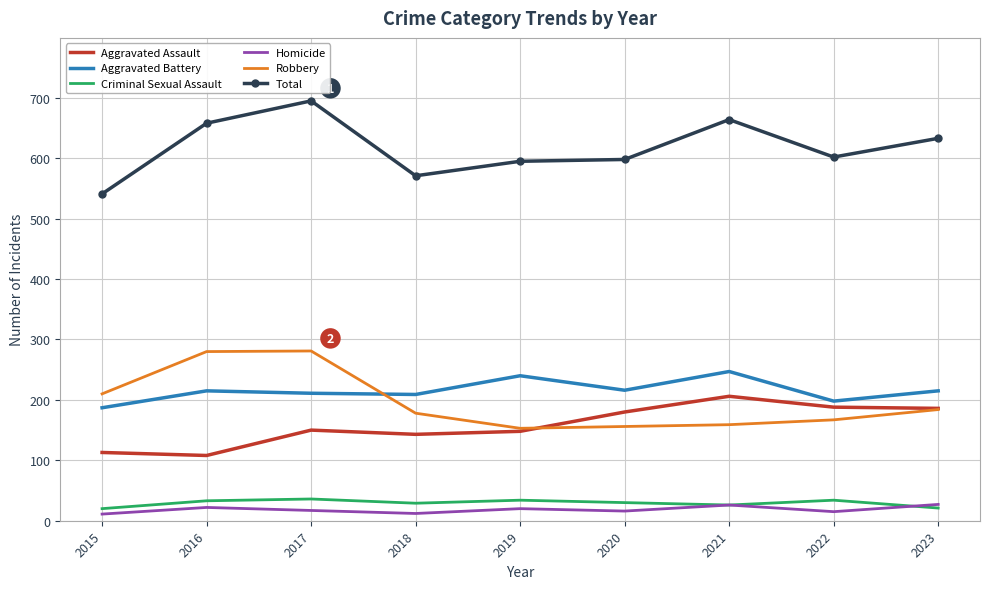

What is the greatest value displayed?

695